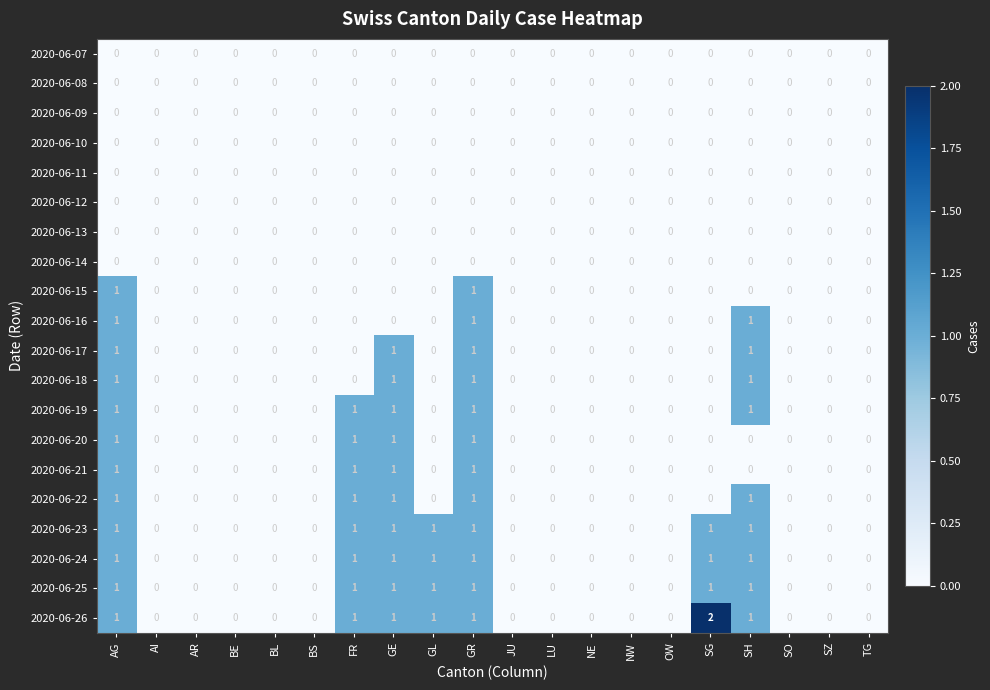

True or false: 2020-06-10 has a value of 0 at AG.

True